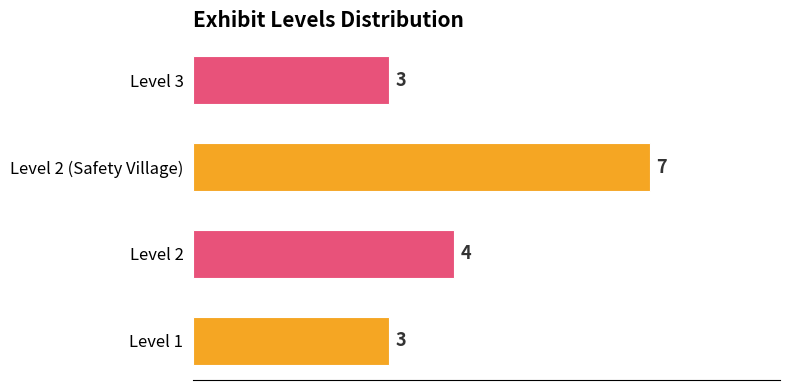

What is the change in value from Level 1 to Level 2?

+1